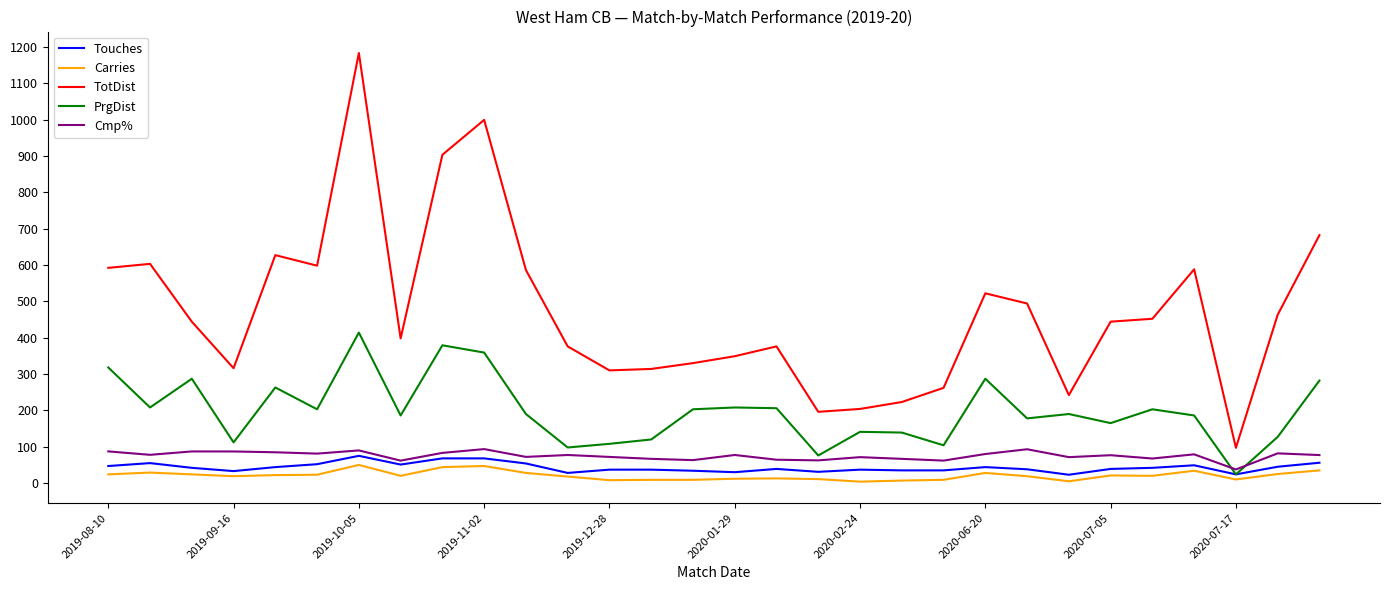

What is the lowest value of the Cmp% series?

37.5